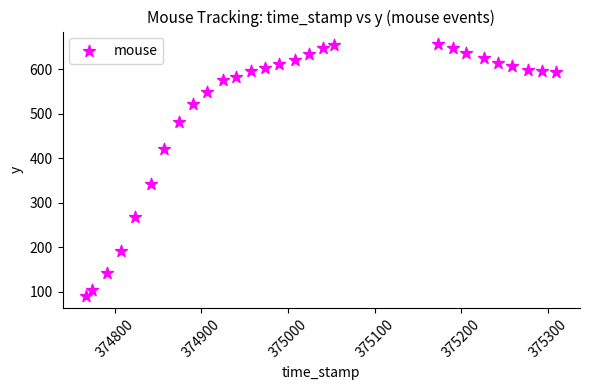

What Y value in the scatter plot is closest to 374?

343